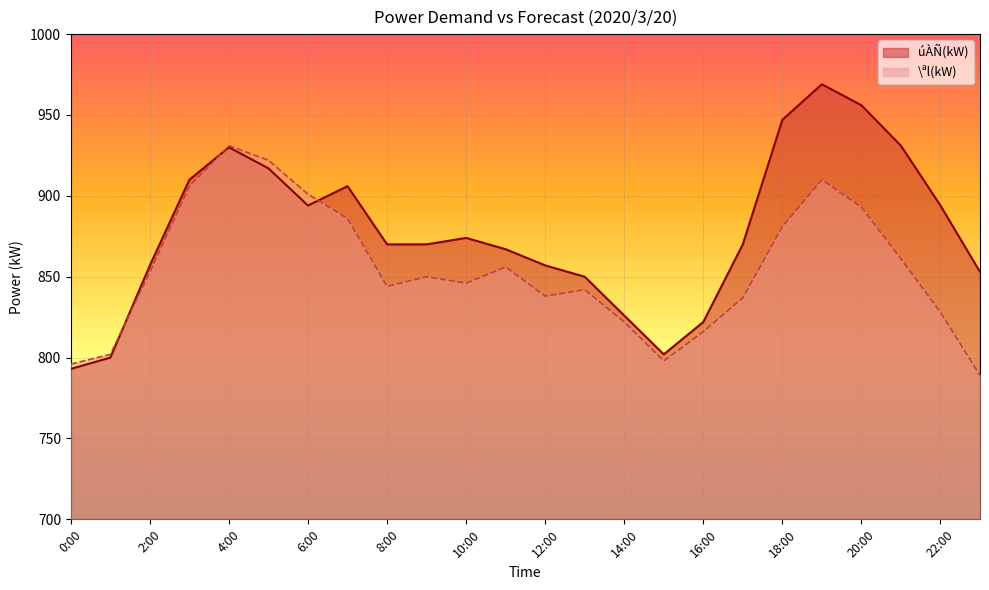

Reading left to right, what are all the values shown in this chart?

úÀÑ(kW): 0:00=793	1:00=800	2:00=857	3:00=910	4:00=930	5:00=917	6:00=894	7:00=906	8:00=870	9:00=870	10:00=874	11:00=867	12:00=857	13:00=850	14:00=826	15:00=802	16:00=822	17:00=870	18:00=947	19:00=969	20:00=956	21:00=931	22:00=894	23:00=853
\ªl(kW): 0:00=796	1:00=802	2:00=853	3:00=906	4:00=931	5:00=922	6:00=901	7:00=886	8:00=844	9:00=850	10:00=846	11:00=856	12:00=838	13:00=842	14:00=822	15:00=798	16:00=816	17:00=837	18:00=881	19:00=910	20:00=893	21:00=861	22:00=828	23:00=789